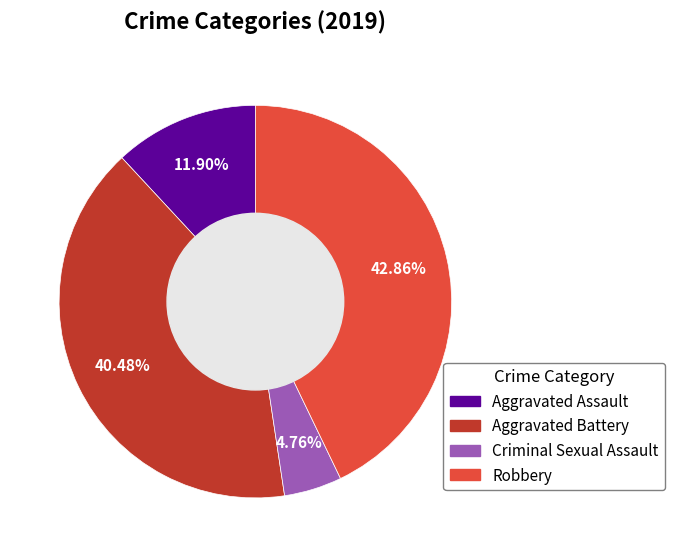

Rank the categories by value from lowest to highest.

Criminal Sexual Assault, Aggravated Assault, Aggravated Battery, Robbery